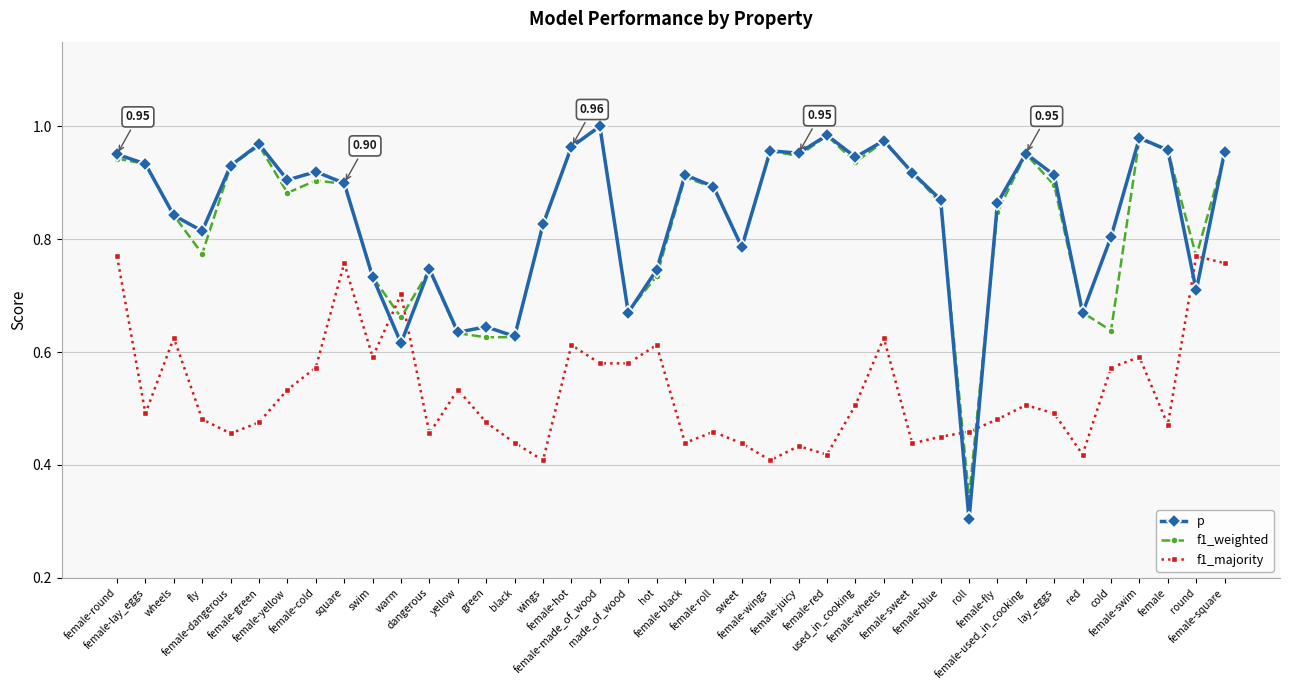

Does the chart have visible grid lines?

Yes